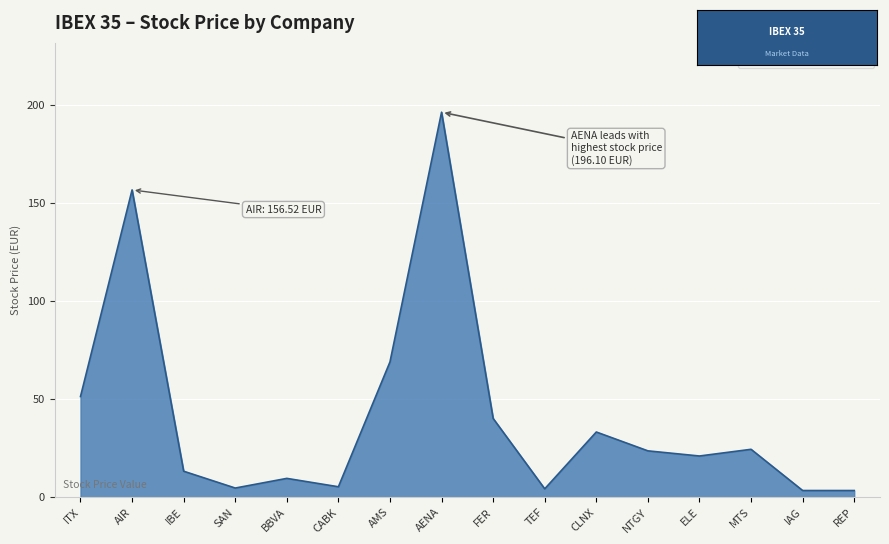

Which has a higher value, AENA or AMS?

AENA